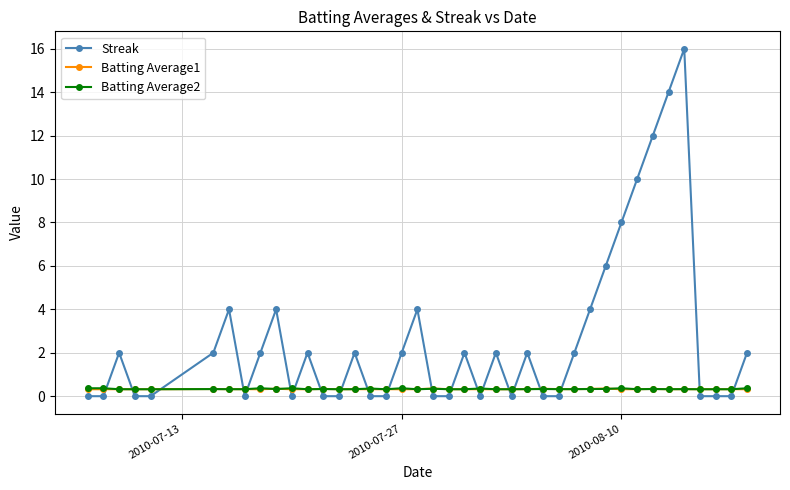

How many times do Streak and Batting Average1 cross each other?

21